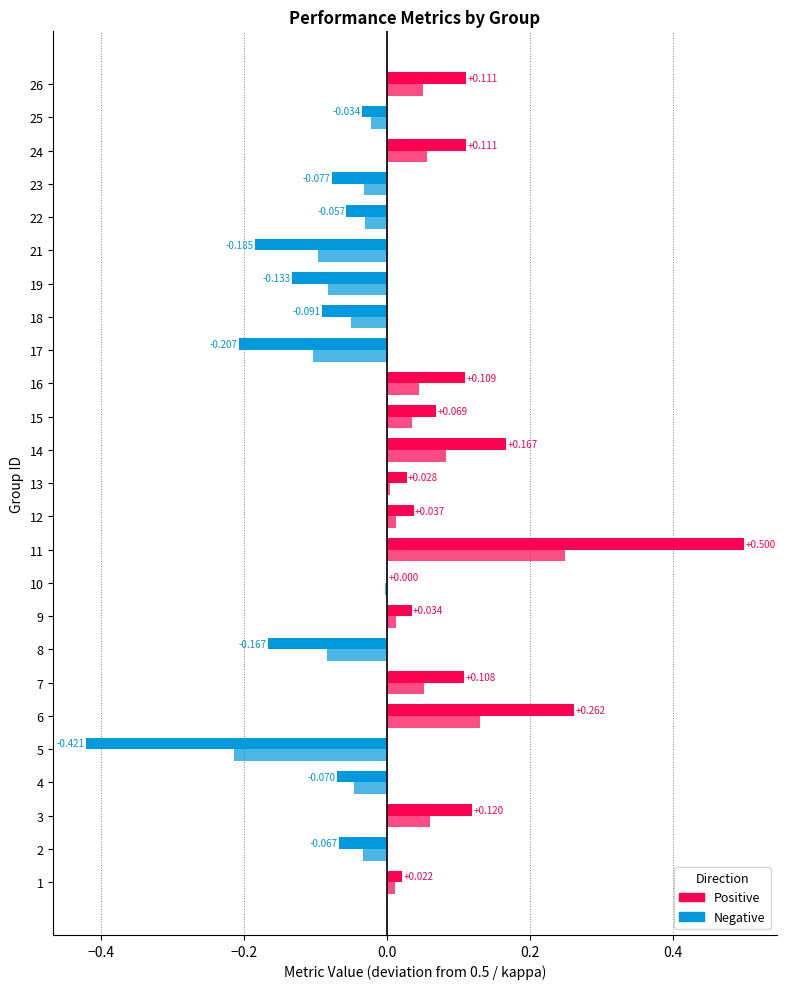

Count the f1 values in the range 0 to 1.

25